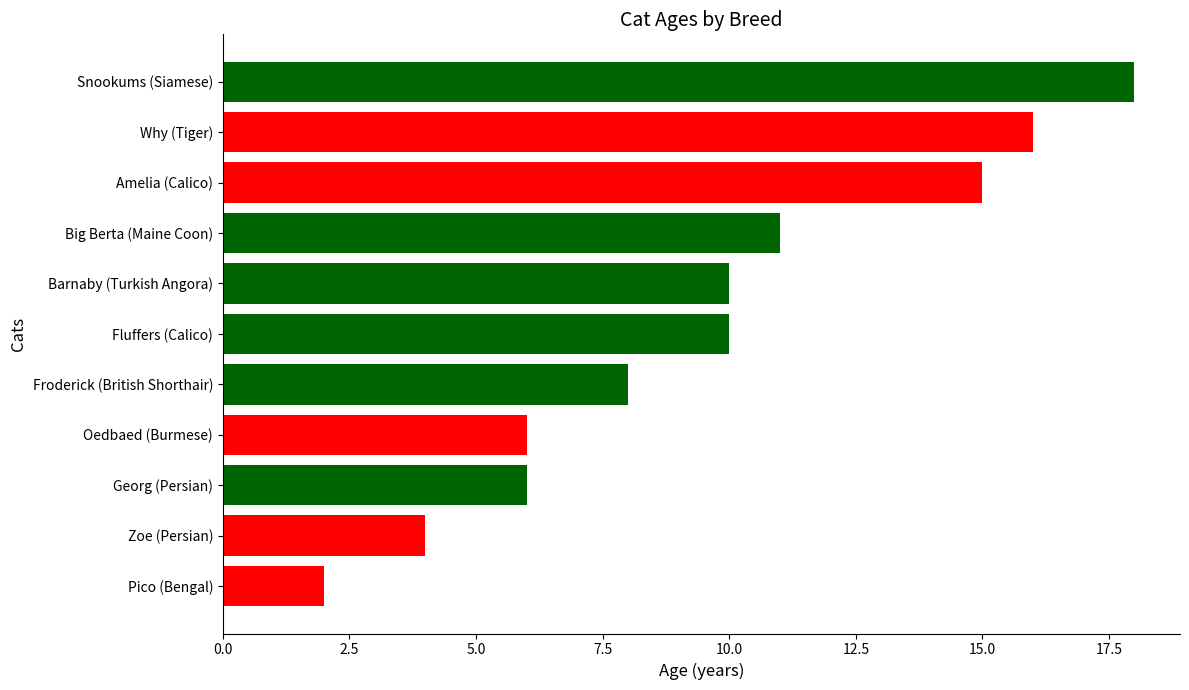

Between Froderick (British Shorthair) and Zoe (Persian), which is larger?

Froderick (British Shorthair)